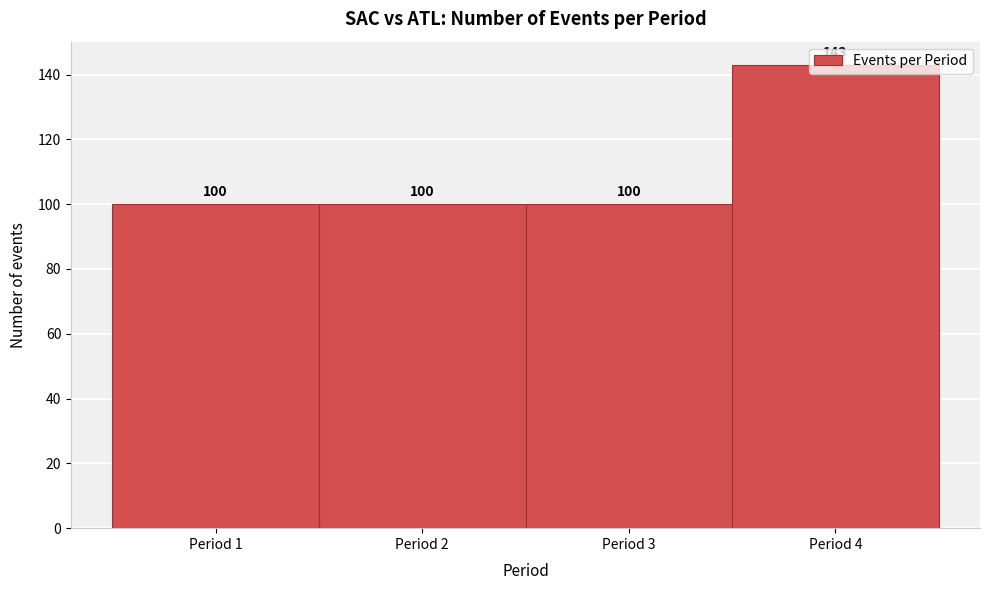

Reading left to right, list every bar in this chart as the range it spans on the x-axis followed by its height.

0.5 to 1.5: 100
1.5 to 2.5: 100
2.5 to 3.5: 100
3.5 to 4.5: 143